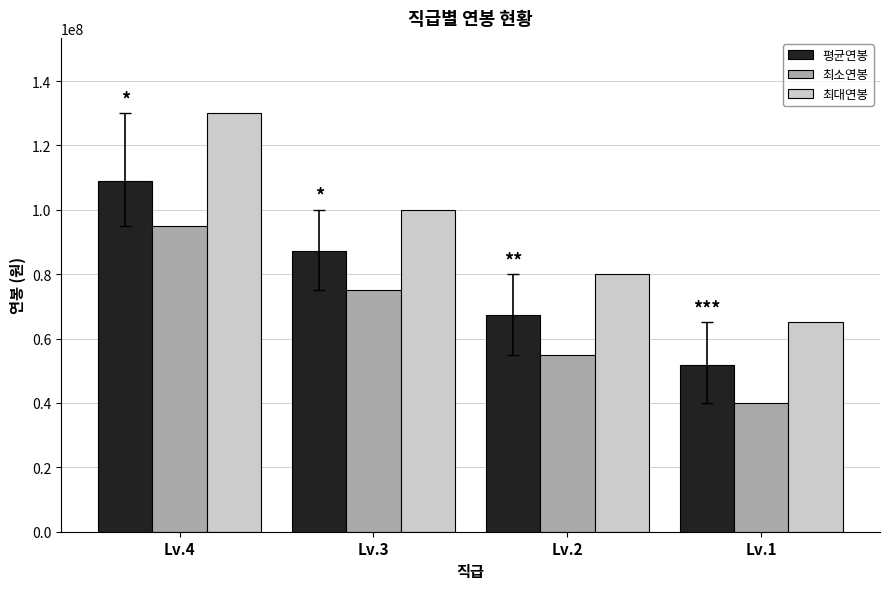

Where is 평균연봉 nearest to the value 80379592?

Lv.3